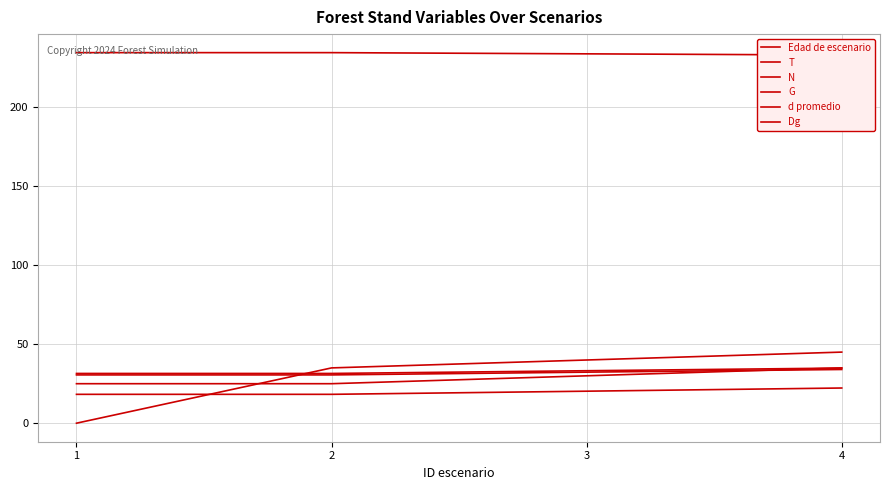

Which series has the largest range (max minus min)?

T